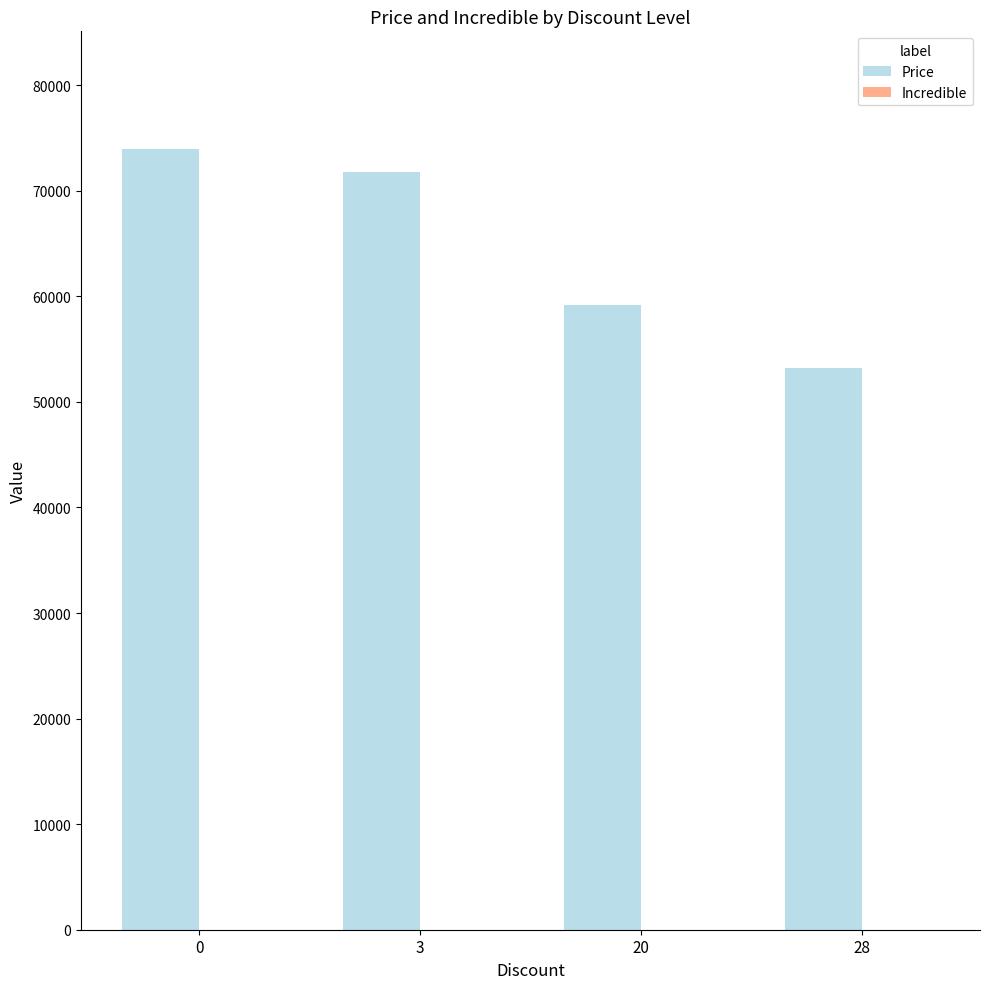

What is the approximate value at 20, to the nearest 100?

59200